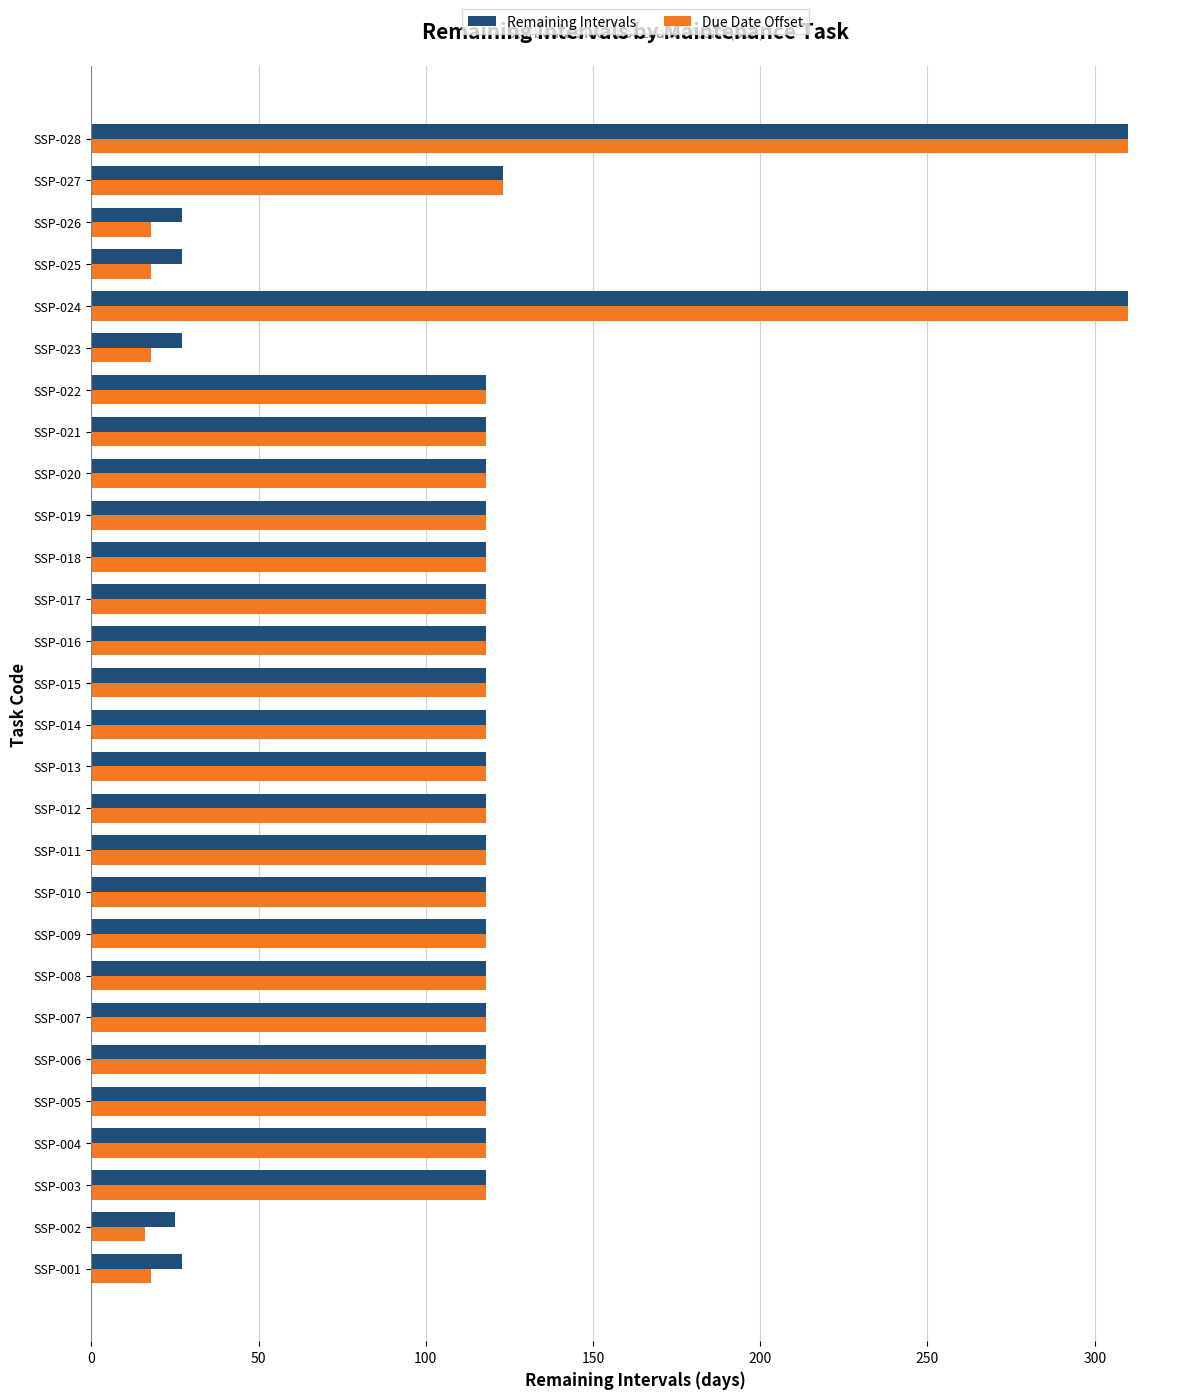

Which series has the largest range (max minus min)?

Due Date Offset